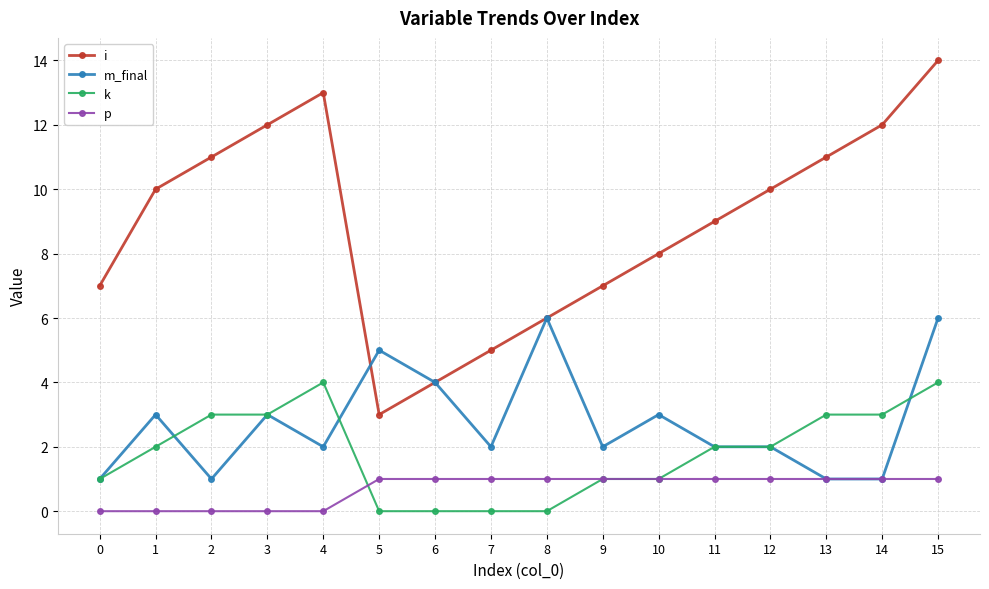

What is the maximum value shown in the chart?

14